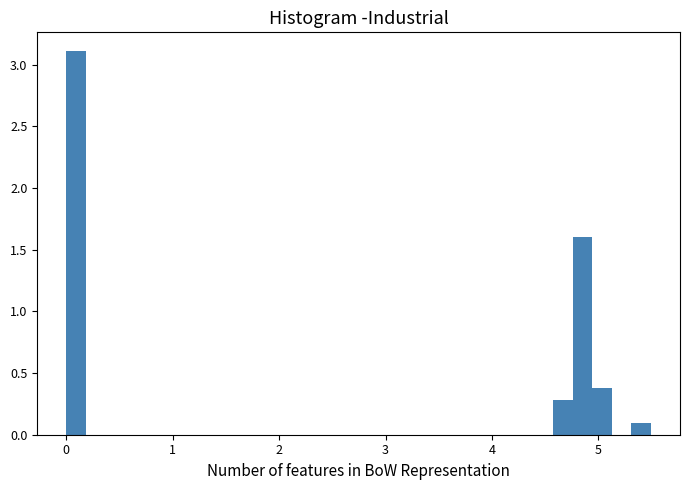

Read against the x-axis, roughly where is the centre of the tallest bar?

0.1